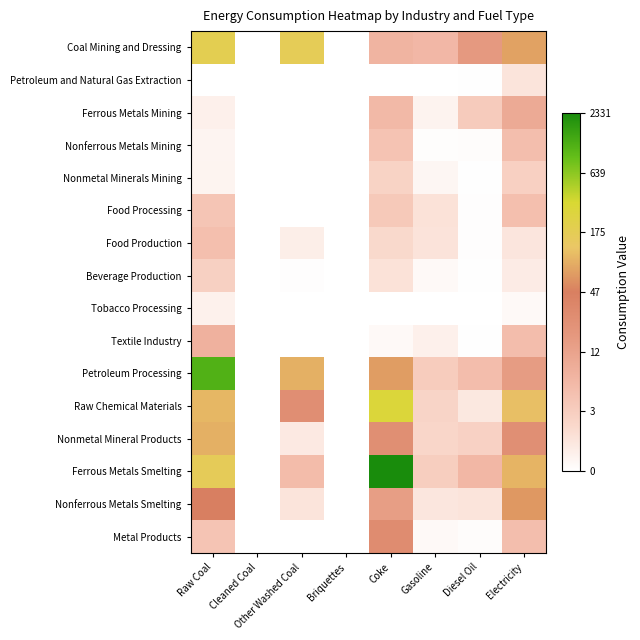

Which series has the widest spread of values?

Ferrous Metals Smelting